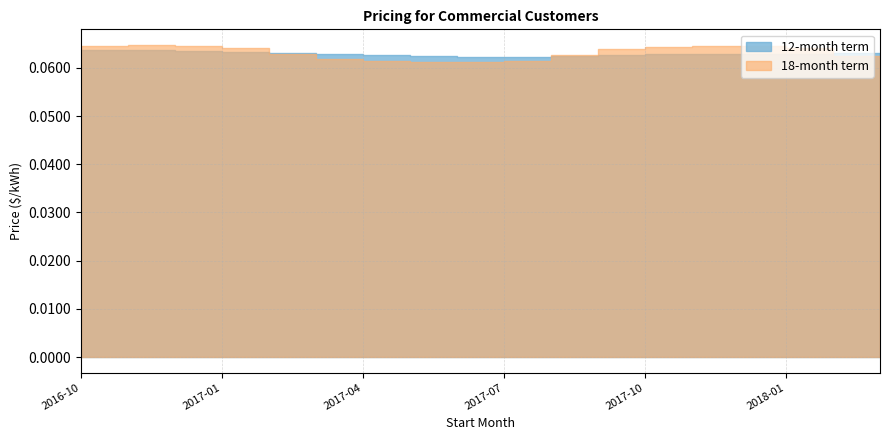

What is the approximate value of GL 12mo at 2016-11-01?

0.1